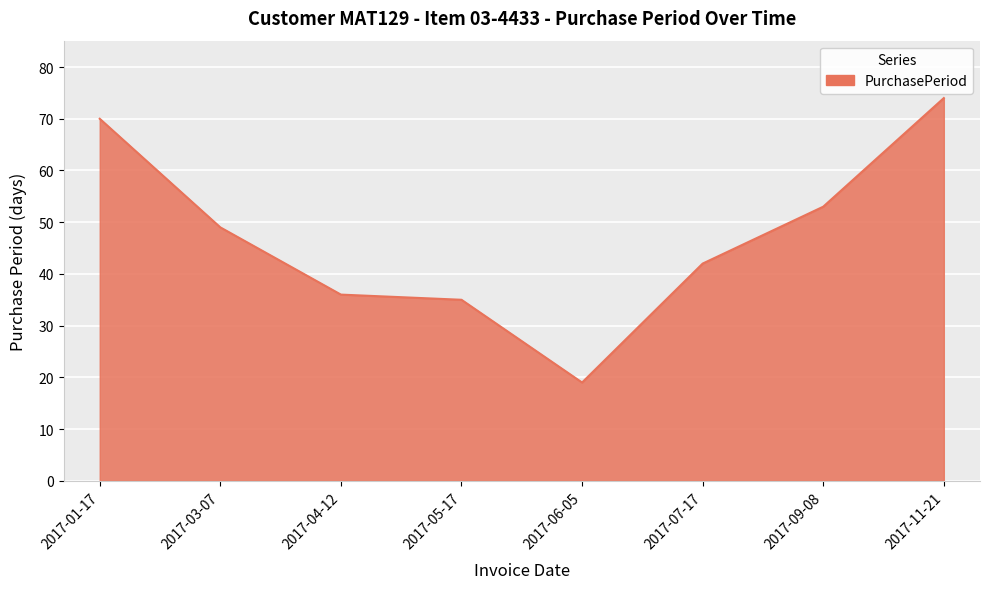

The chart shows a value of 62 at 2017-05-17. True or false?

False